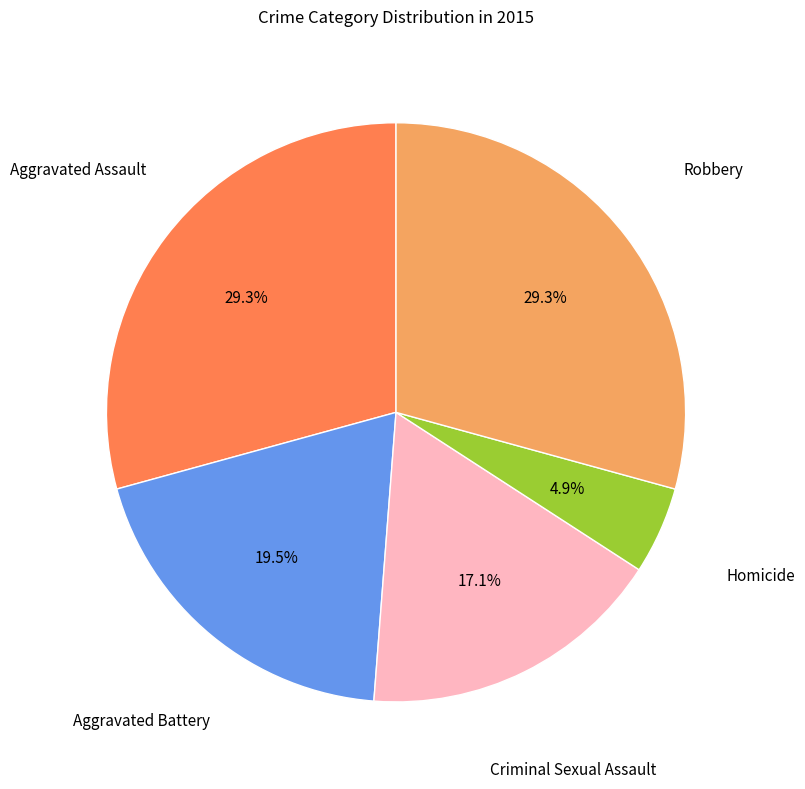

Does any single category account for the majority?

No